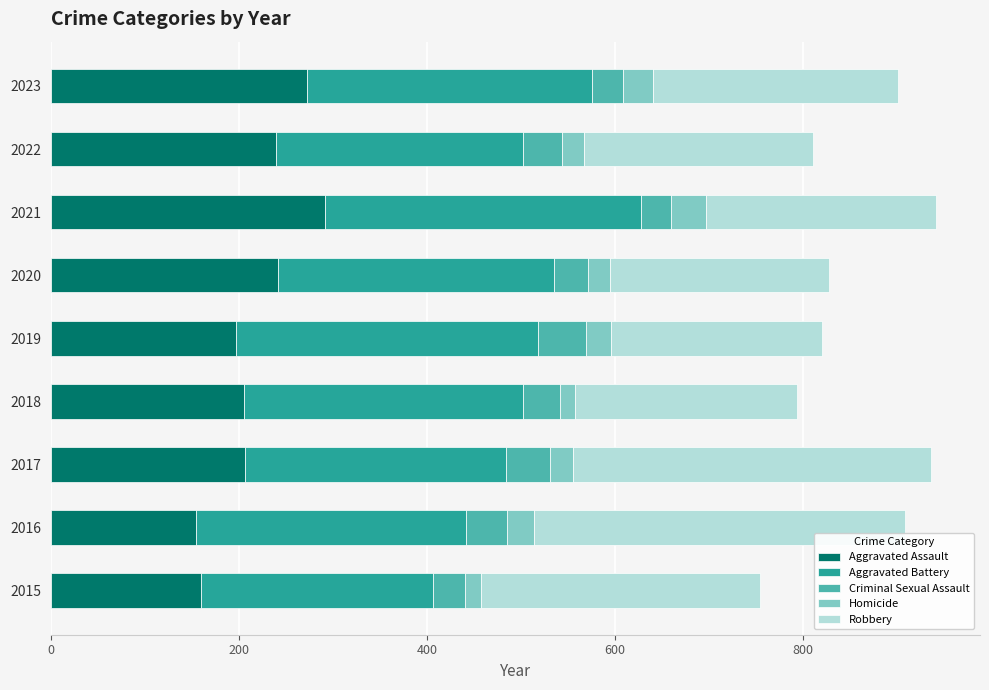

What is the minimum value for Aggravated Assault?

154